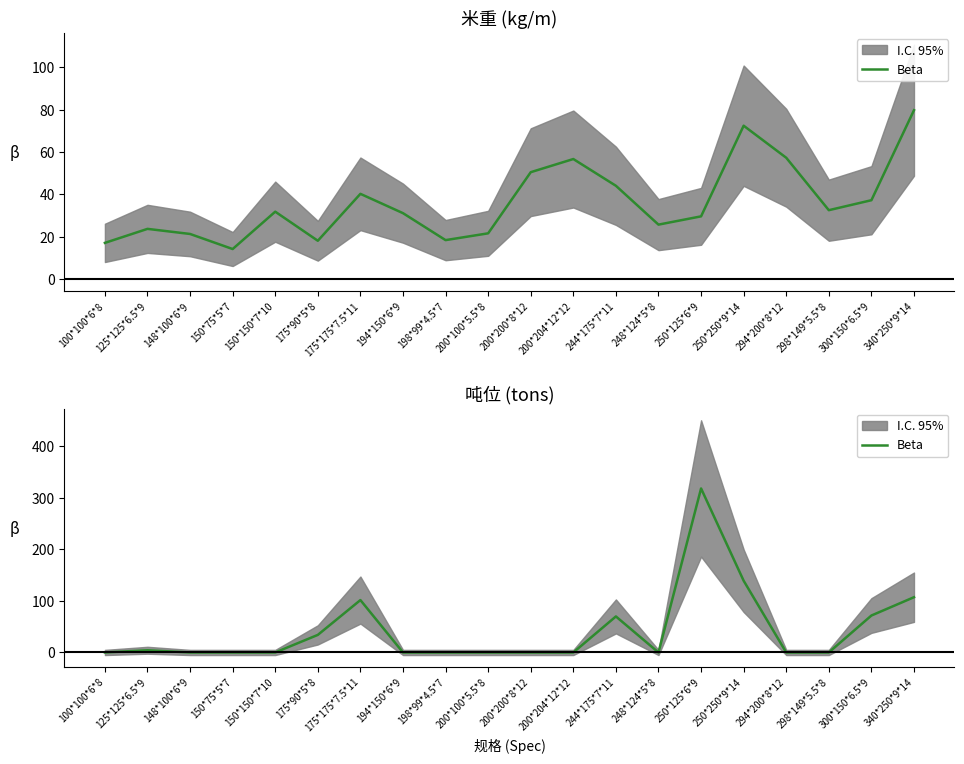

Where is the data nearest to the value 158?

250*250*9*14